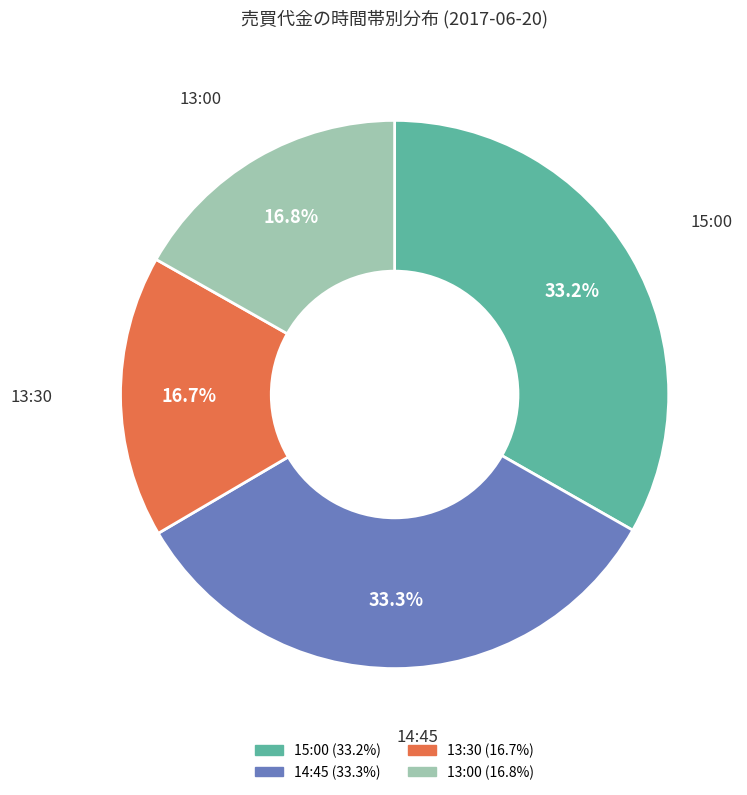

How many slices are in this pie chart?

4